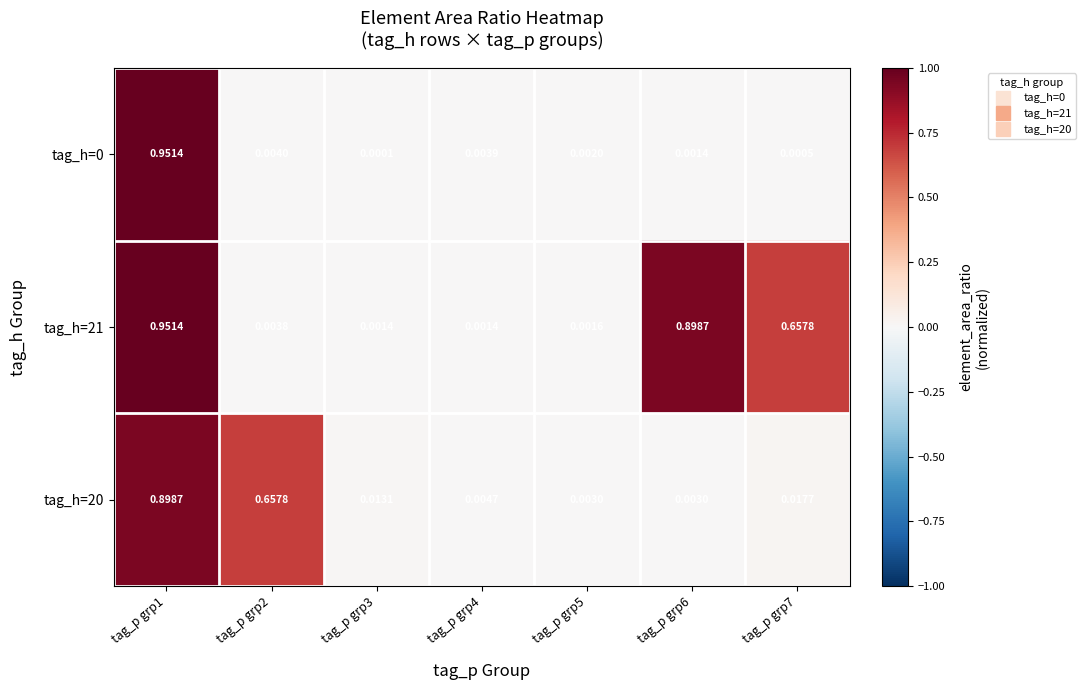

Is the value of tag_h=20 at tag_p grp3 greater than the value of tag_h=0 at tag_p grp3?

Yes